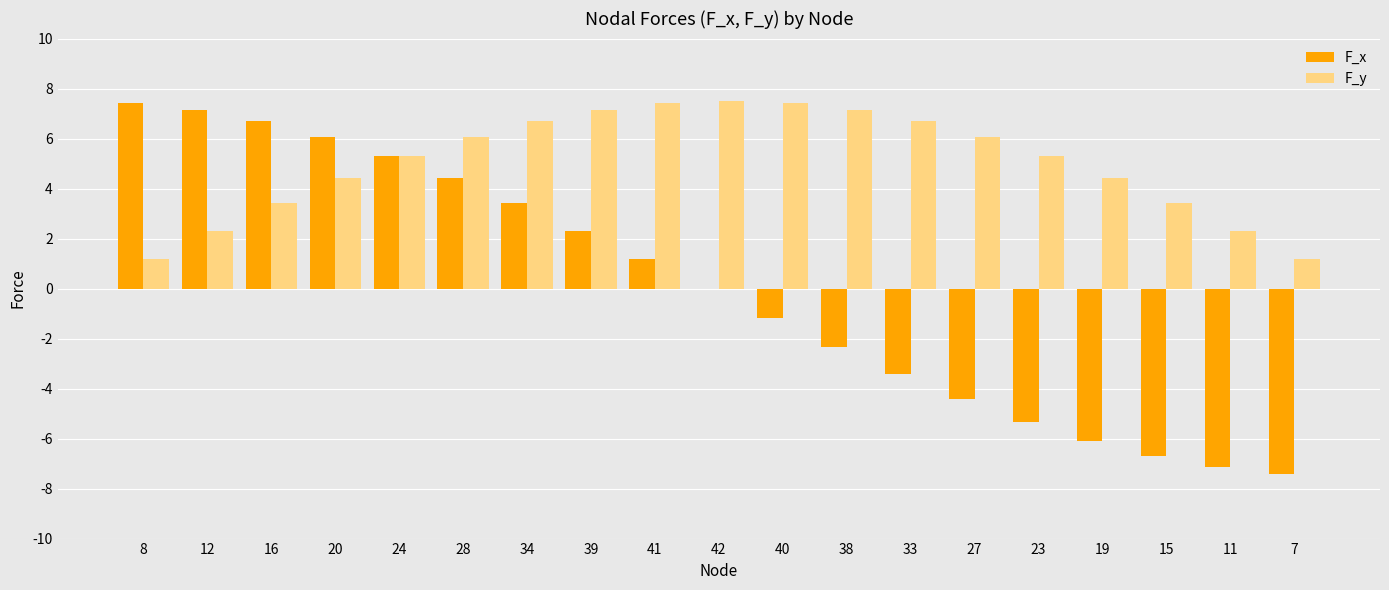

What is the total value across all series at 16?

10.1